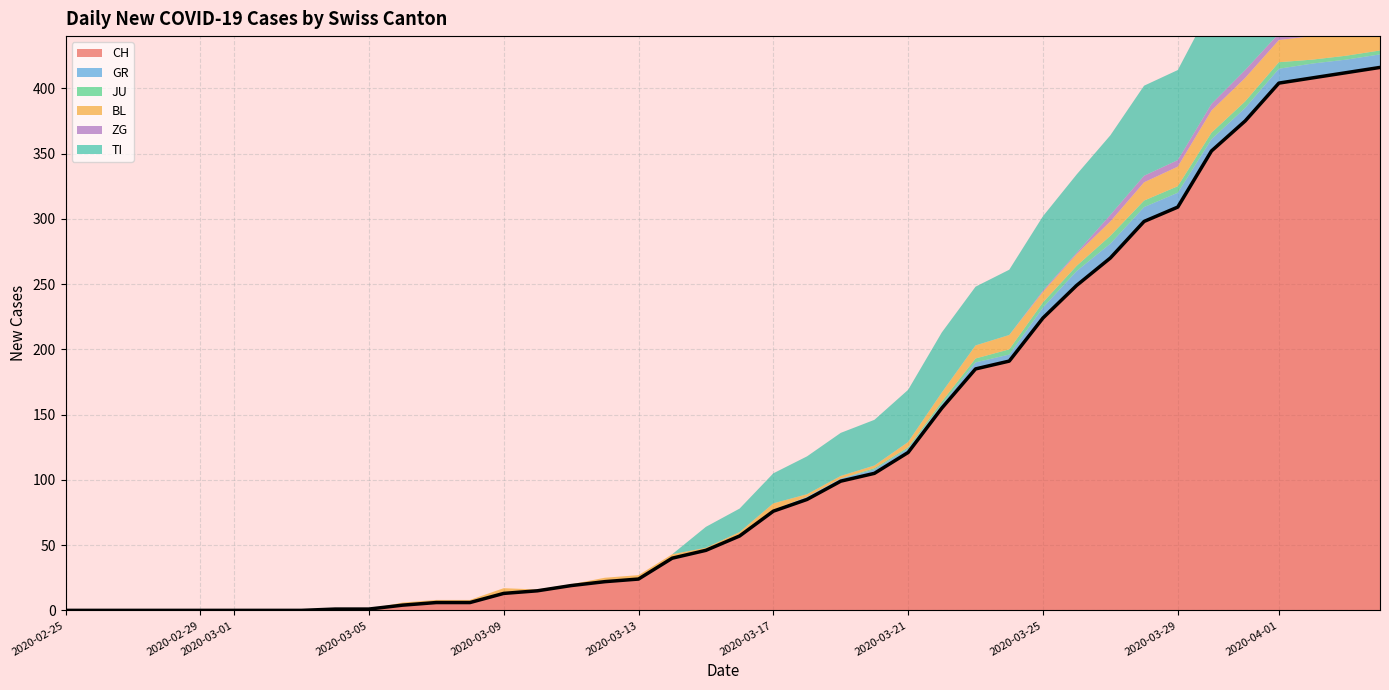

Which category has the highest value across all series?

2020-04-04